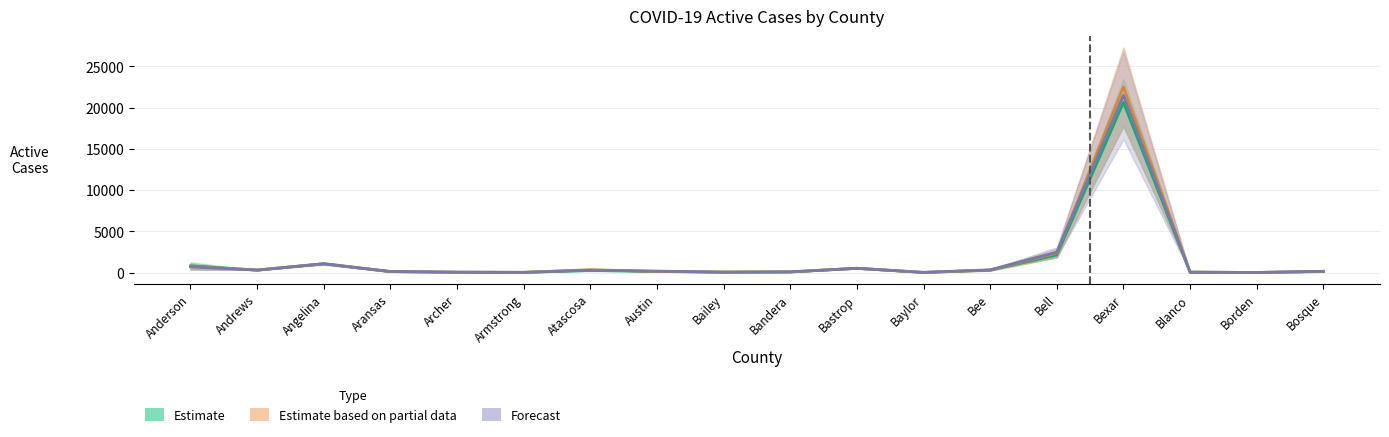

Rank the categories by Active Cases 01-06 value from lowest to highest.

Baylor, Borden, Armstrong, Blanco, Archer, Bailey, Bandera, Aransas, Bosque, Austin, Atascosa, Bee, Andrews, Bastrop, Anderson, Angelina, Bell, Bexar